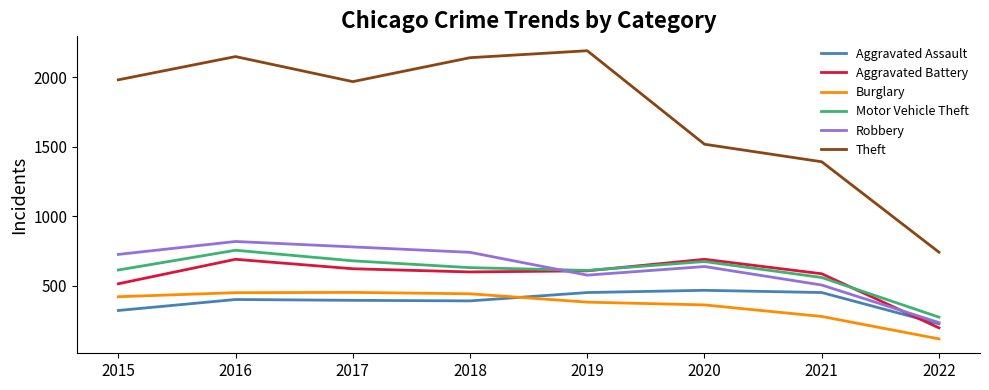

Where is Theft nearest to the value 1466?

2020